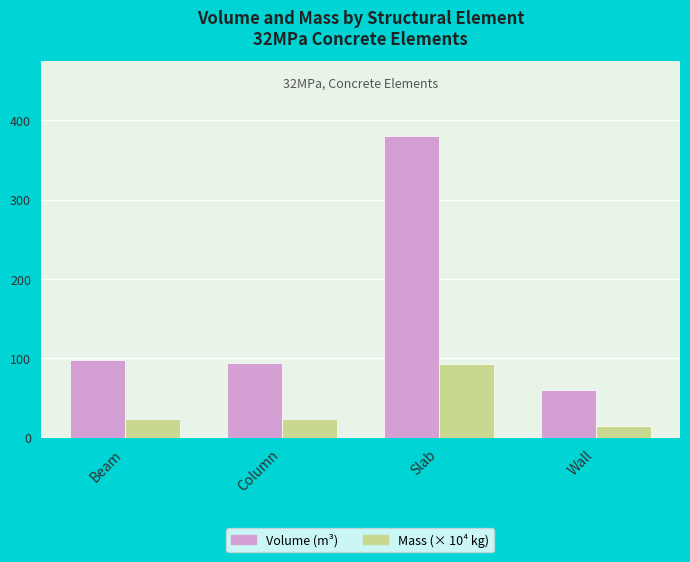

What is the average value of the Mass (× 10⁴ kg) series?

38.7